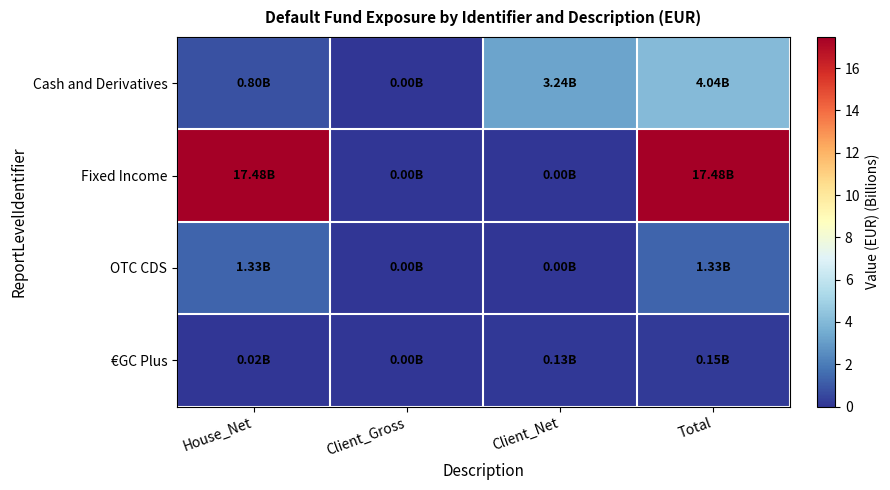

Reading left to right, what are all the values shown in this chart?

Cash and Derivatives: House_Net=0.8	Client_Gross=0.0	Client_Net=3.2	Total=4.0
Fixed Income: House_Net=17.5	Client_Gross=0.0	Client_Net=0.0	Total=17.5
OTC CDS: House_Net=1.3	Client_Gross=0.0	Client_Net=0.0	Total=1.3
€GC Plus: House_Net=0.0	Client_Gross=0.0	Client_Net=0.1	Total=0.2